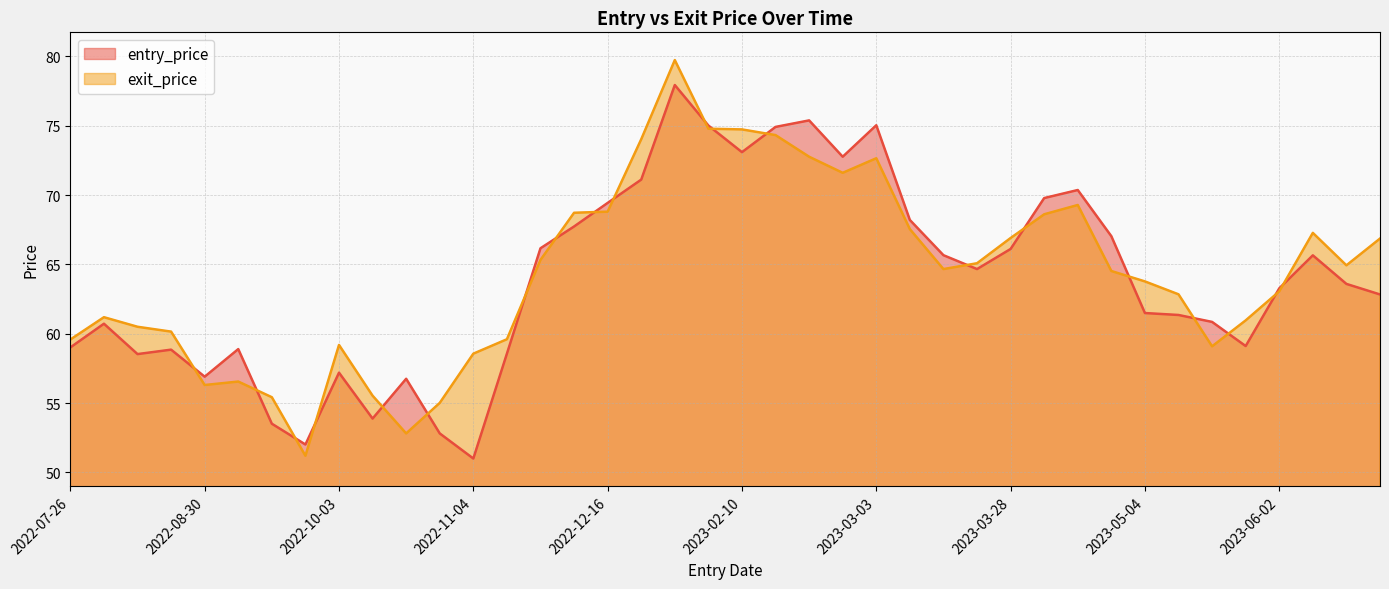

True or false: entry_price has a value of 98.7 at 2023-02-22.

False